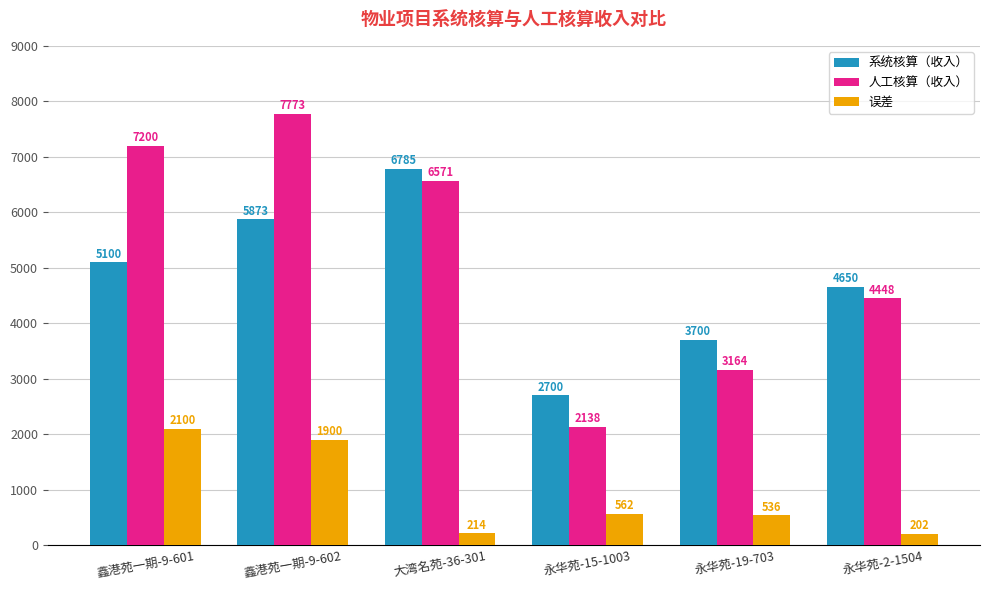

What is the label of the 6th bar from the left?

永华苑-2-1504